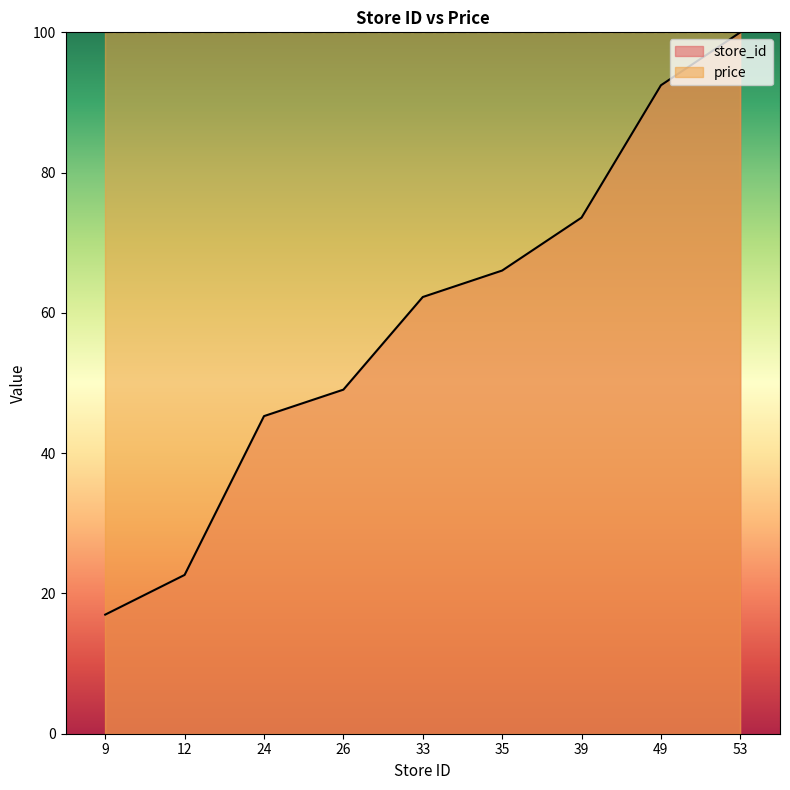

Is it true that the value at 49 is 150.7?

False